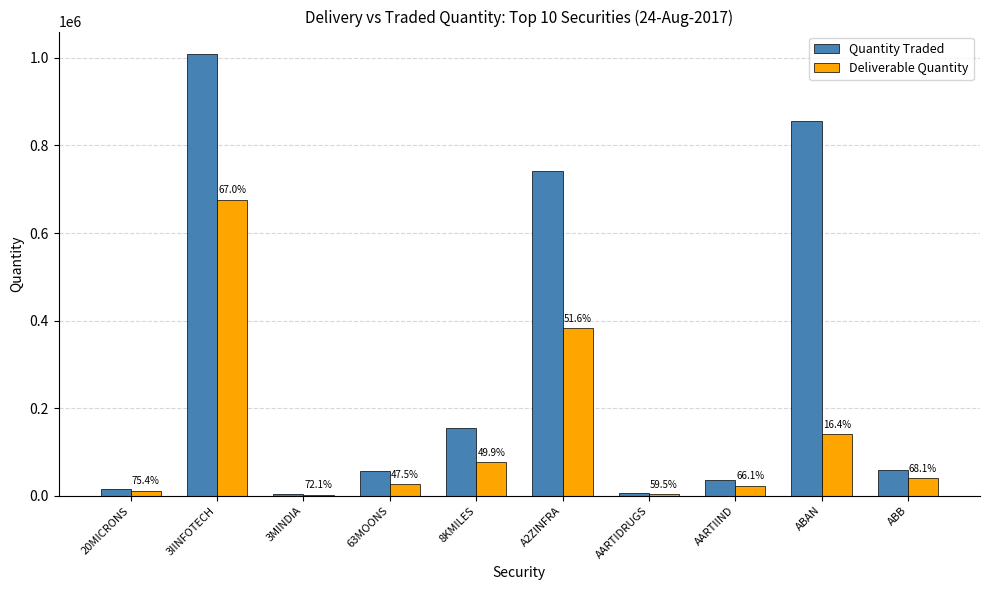

Is it true that Quantity Traded equals 740853 at A2ZINFRA?

True